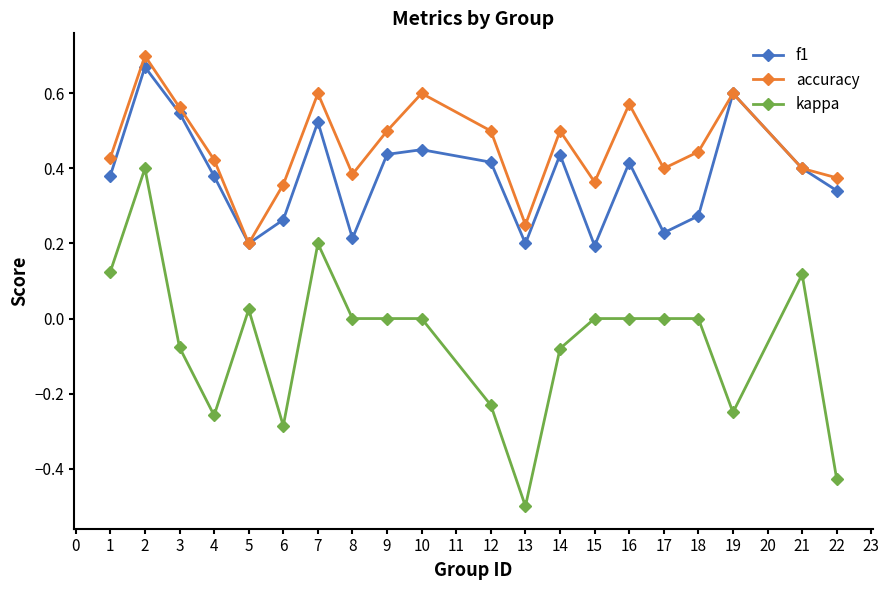

Does the chart have visible grid lines?

No